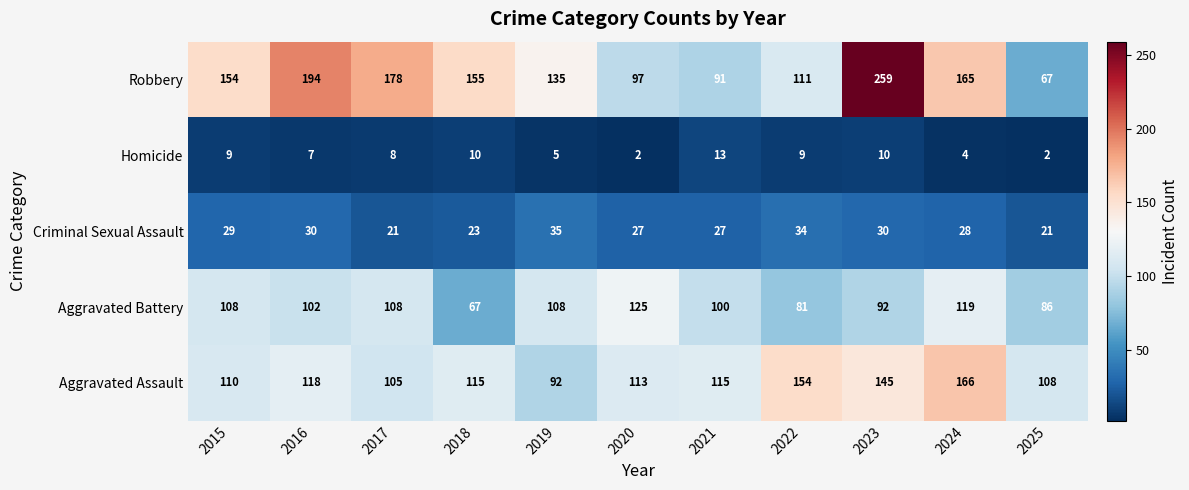

Read the Homicide value at 2022.

9